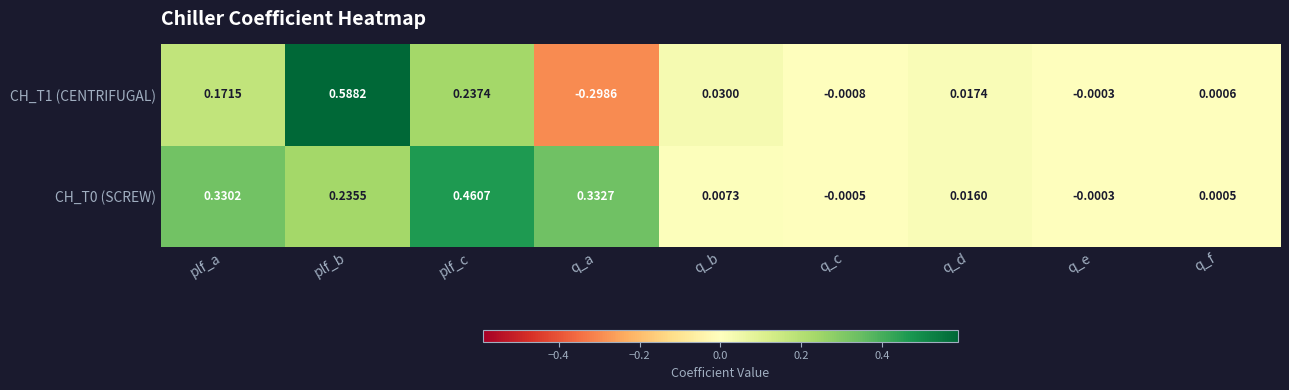

How many series are shown in this chart?

2